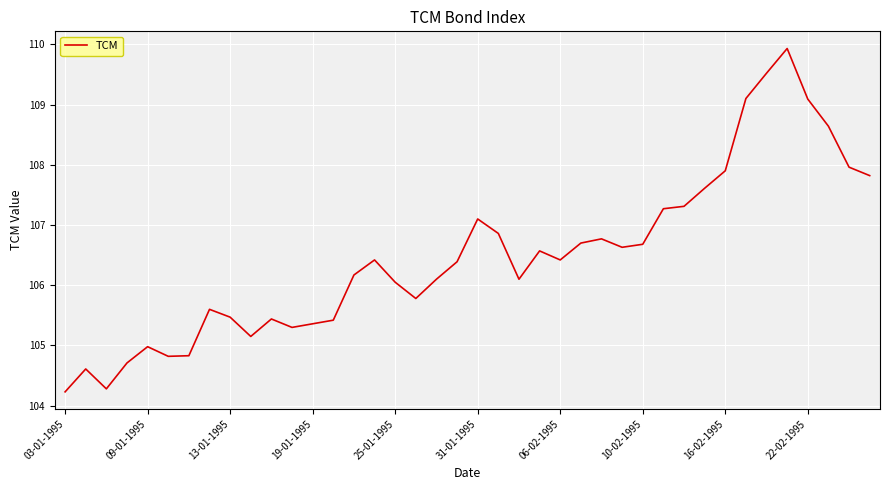

What is the difference between the maximum and minimum values?

5.7